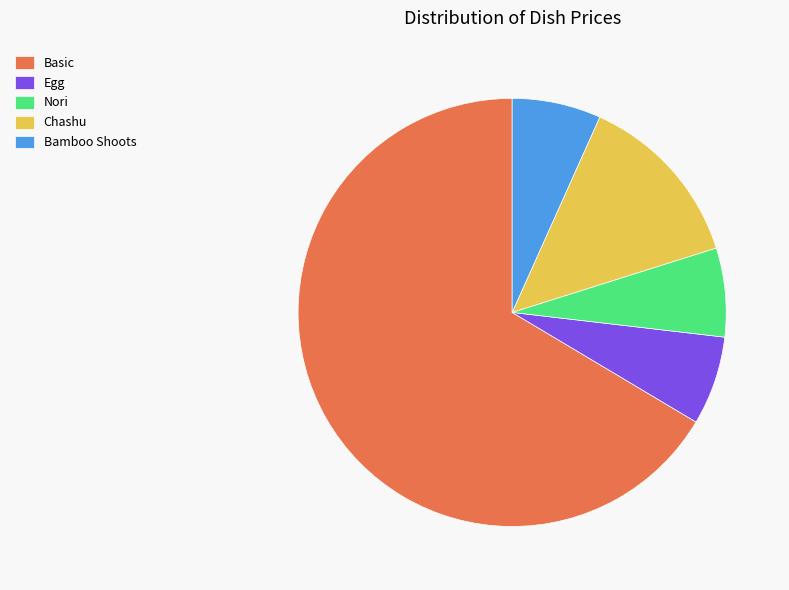

The Bamboo Shoots slice represents 1% of the pie. True or false?

False